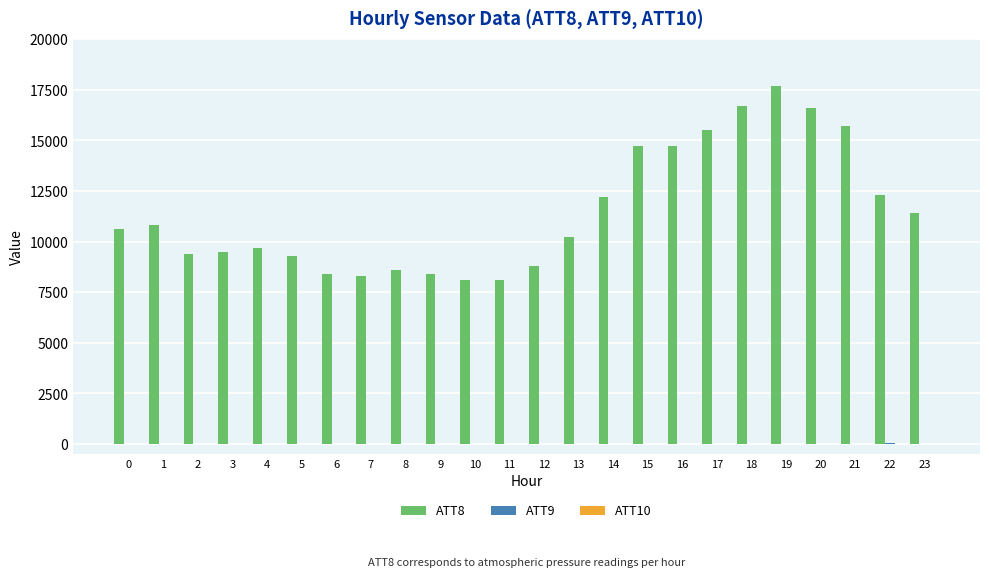

The value of ATT8 at 1 is 10800.0. True or false?

True